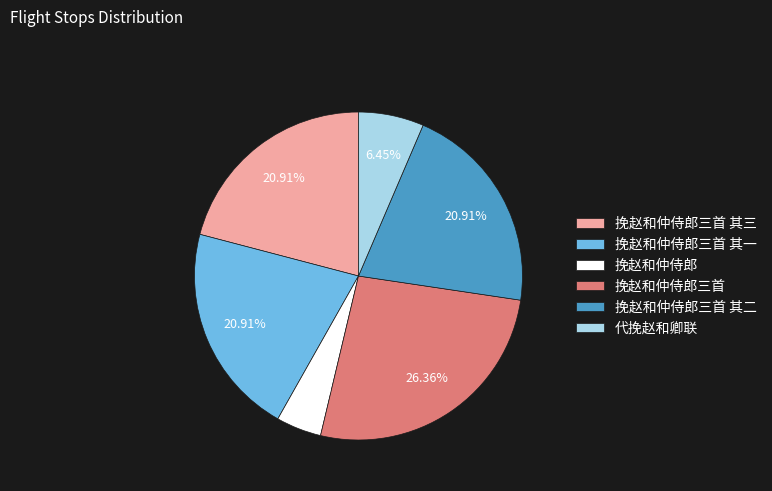

To the nearest percent, what is the difference between the 挽赵和仲侍郎 and 代挽赵和卿联 slice percentages?

2%